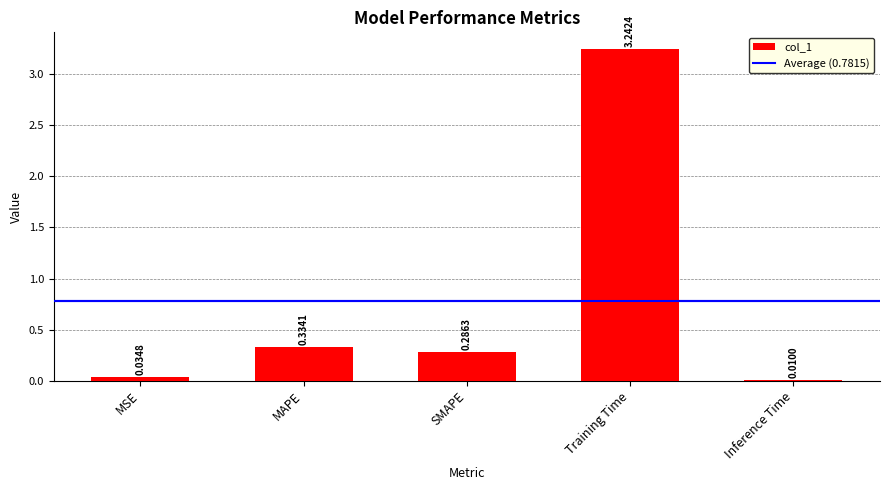

What is the sum of the values at MAPE and SMAPE?

0.6